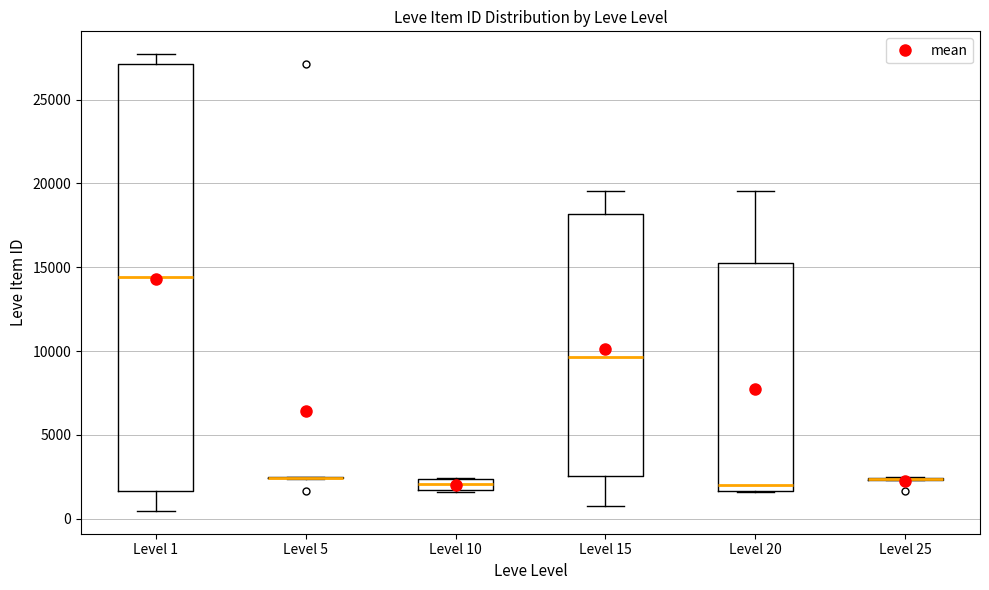

Comparing the boxes themselves (not the whiskers), which one is the tallest?

Level 1